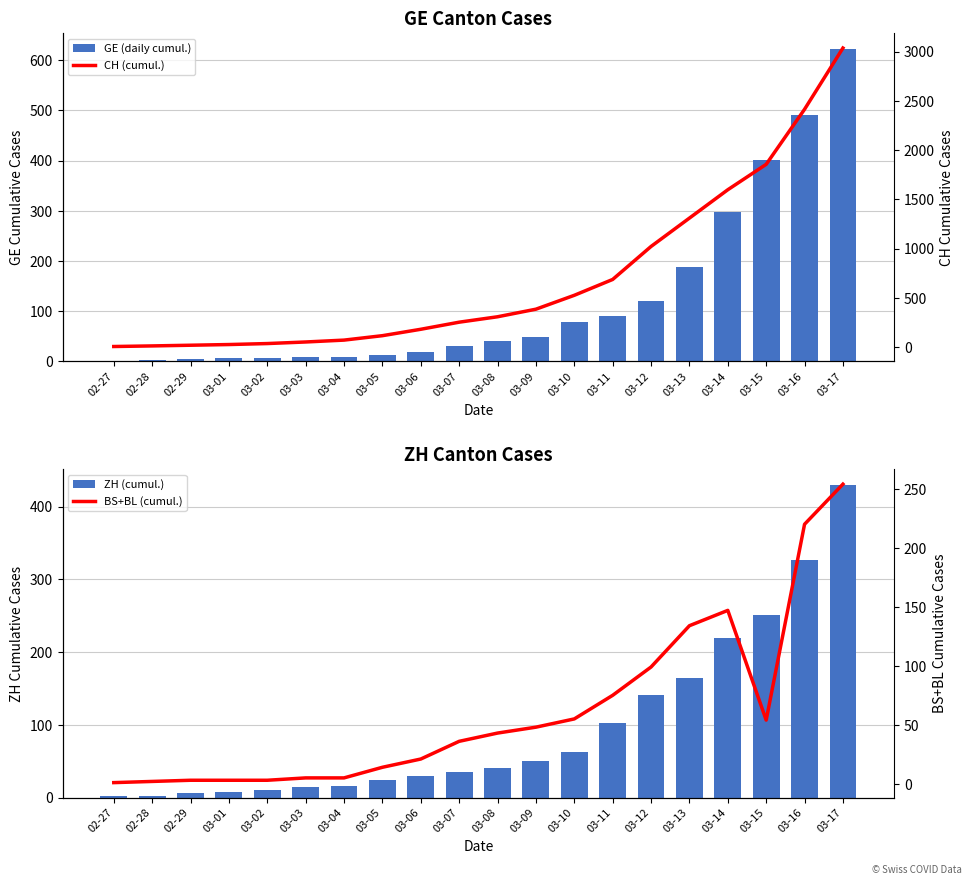

What is the label of the 18th bar from the left?

03-15